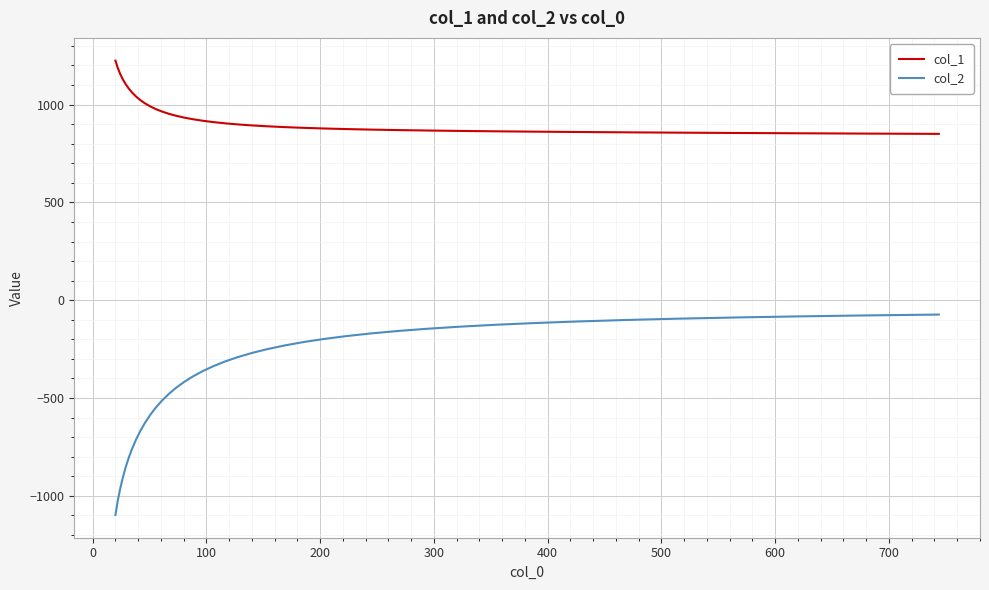

Does the chart have visible grid lines?

Yes